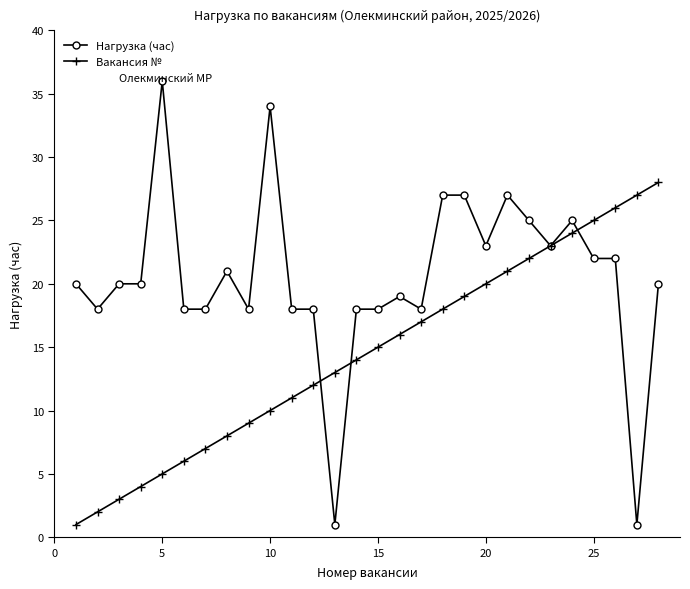

Which series has the largest range (max minus min)?

Нагрузка (час)